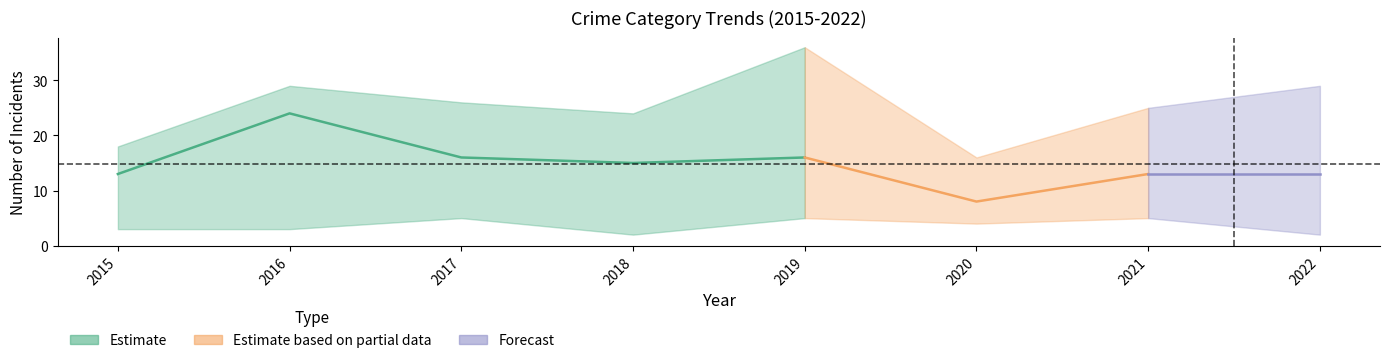

What is the value of the Total point at the 8th from the left?

29